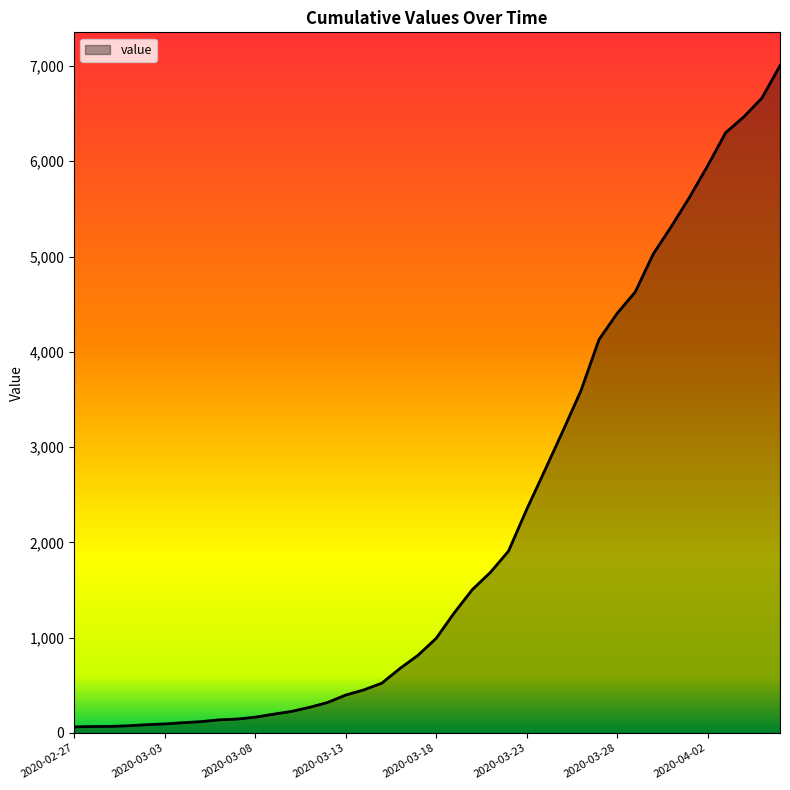

What is the difference between the maximum and minimum values?

6939